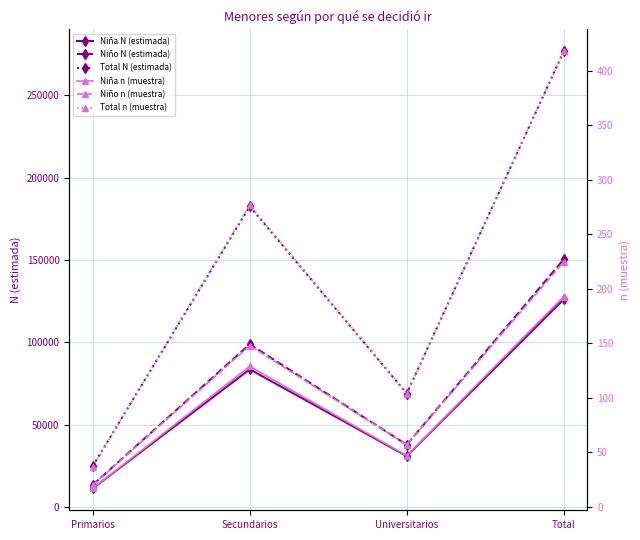

Where is Niño n (muestra) nearest to the value 122?

Secundarios